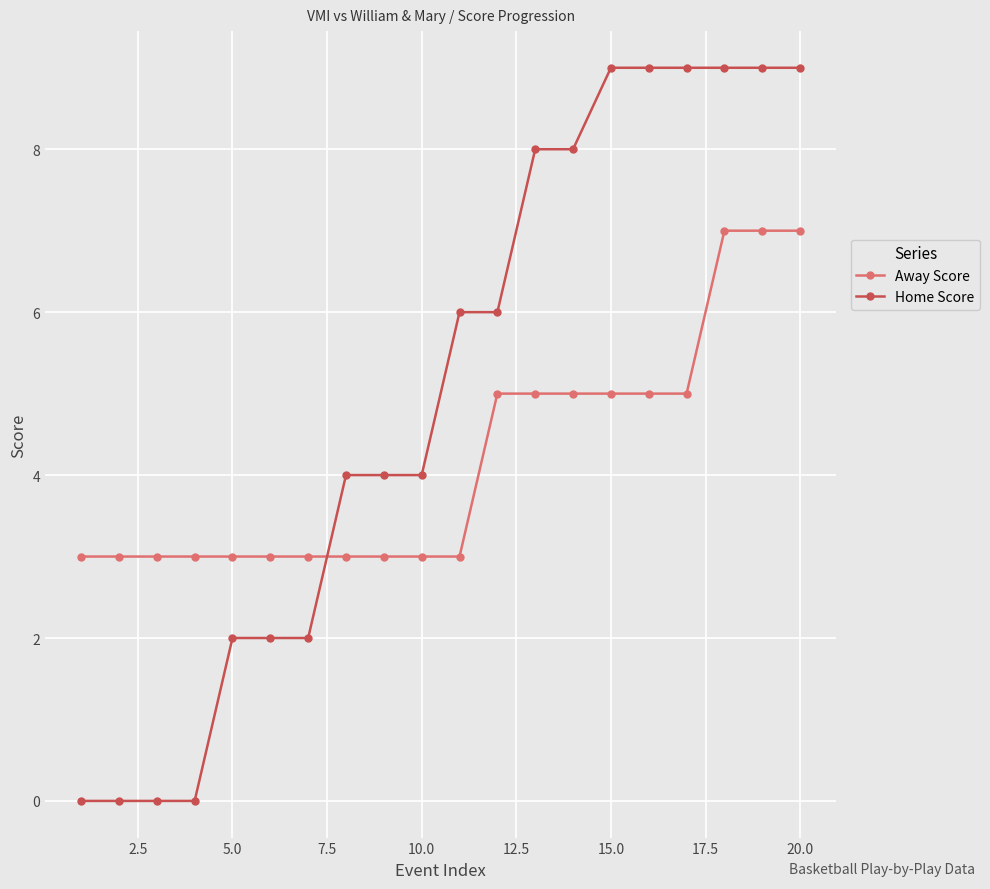

Which series has the largest total across all categories?

Home Score